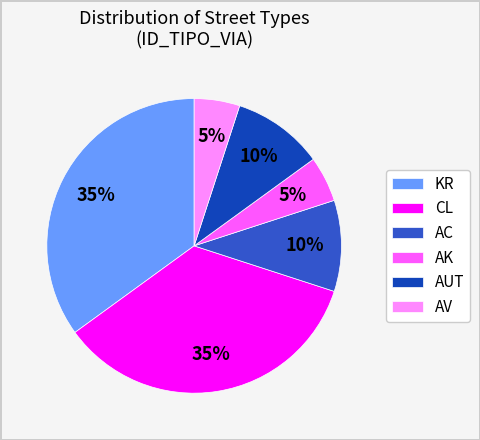

Is the sum of AUT and CL greater than half?

No